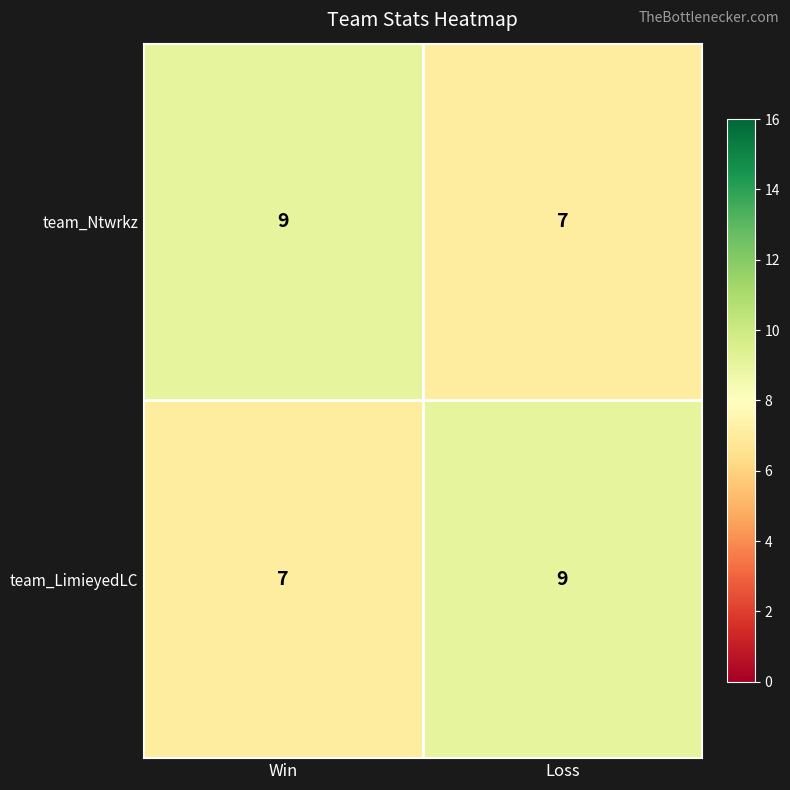

Which category has the lowest value in the team_Ntwrkz series?

Loss